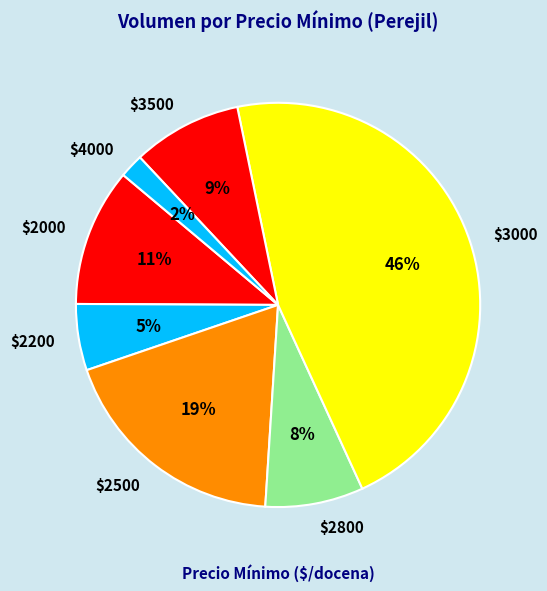

To the nearest percent, what is the average slice percentage?

14%